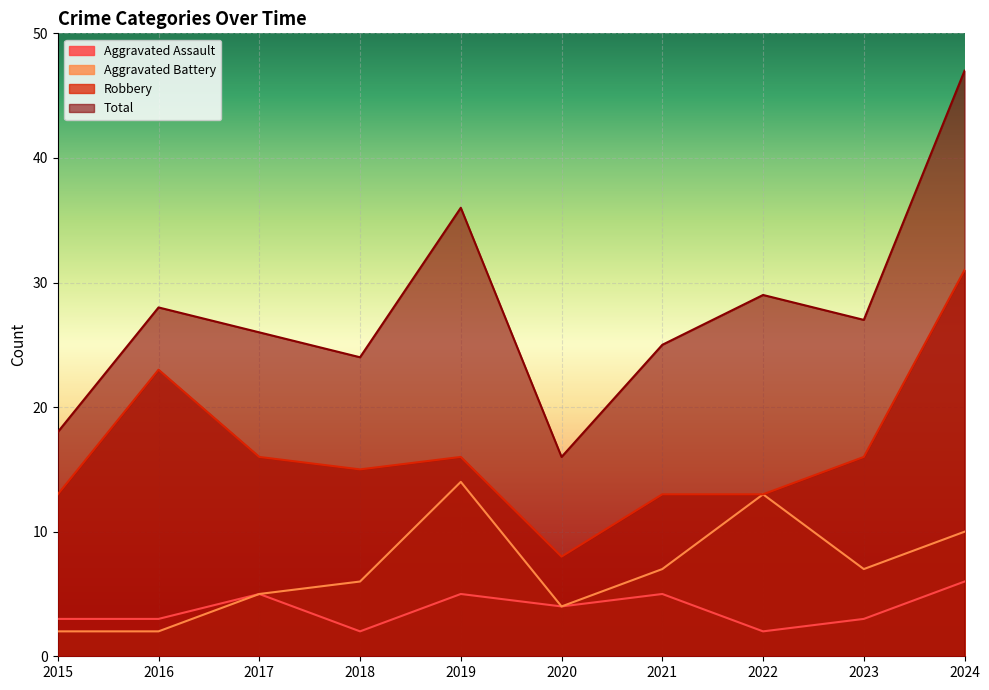

Reading left to right, transcribe all the data shown in this chart.

Aggravated Assault: 2015=3	2016=3	2017=5	2018=2	2019=5	2020=4	2021=5	2022=2	2023=3	2024=6
Aggravated Battery: 2015=2	2016=2	2017=5	2018=6	2019=14	2020=4	2021=7	2022=13	2023=7	2024=10
Robbery: 2015=13	2016=23	2017=16	2018=15	2019=16	2020=8	2021=13	2022=13	2023=16	2024=31
Total: 2015=18	2016=28	2017=26	2018=24	2019=36	2020=16	2021=25	2022=29	2023=27	2024=47